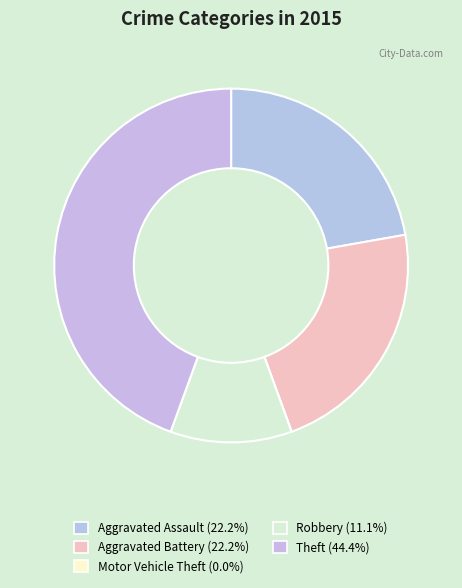

How many slices are in this pie chart?

5